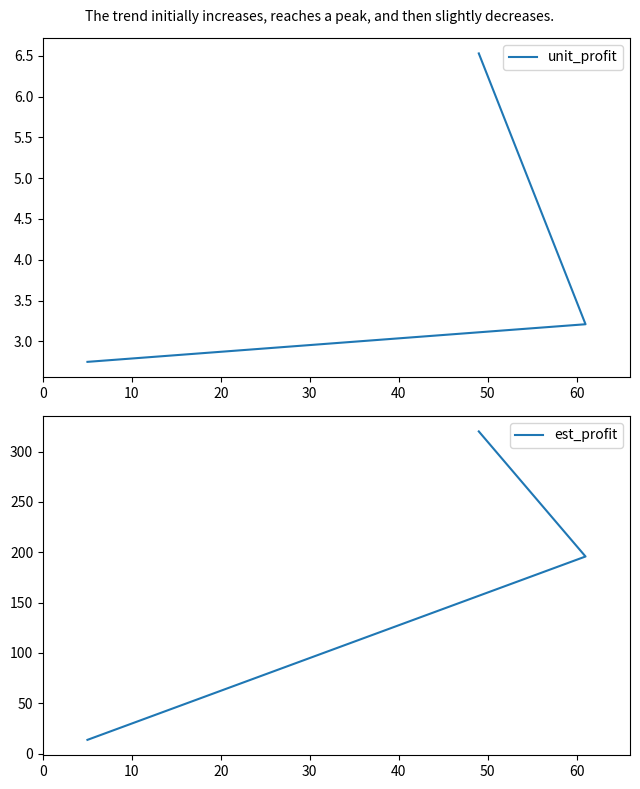

Reading left to right, what are all the values shown in this chart?

unit_profit: 2.7	6.5	3.2
est_profit: 13.7	319.9	195.8